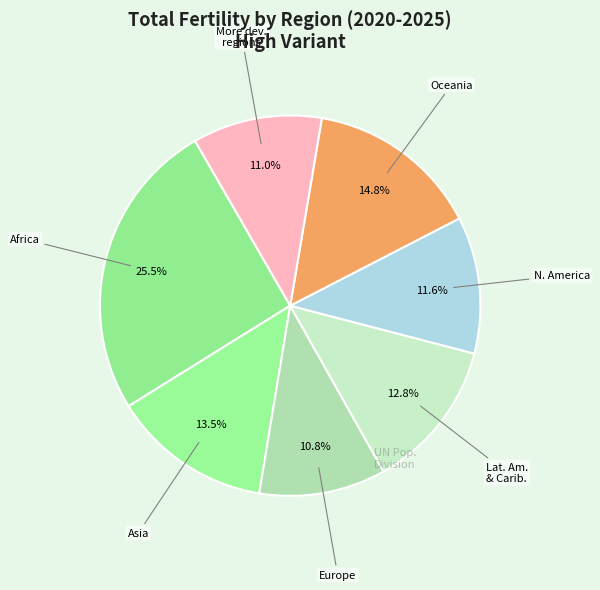

Count the number of slices in the pie.

7